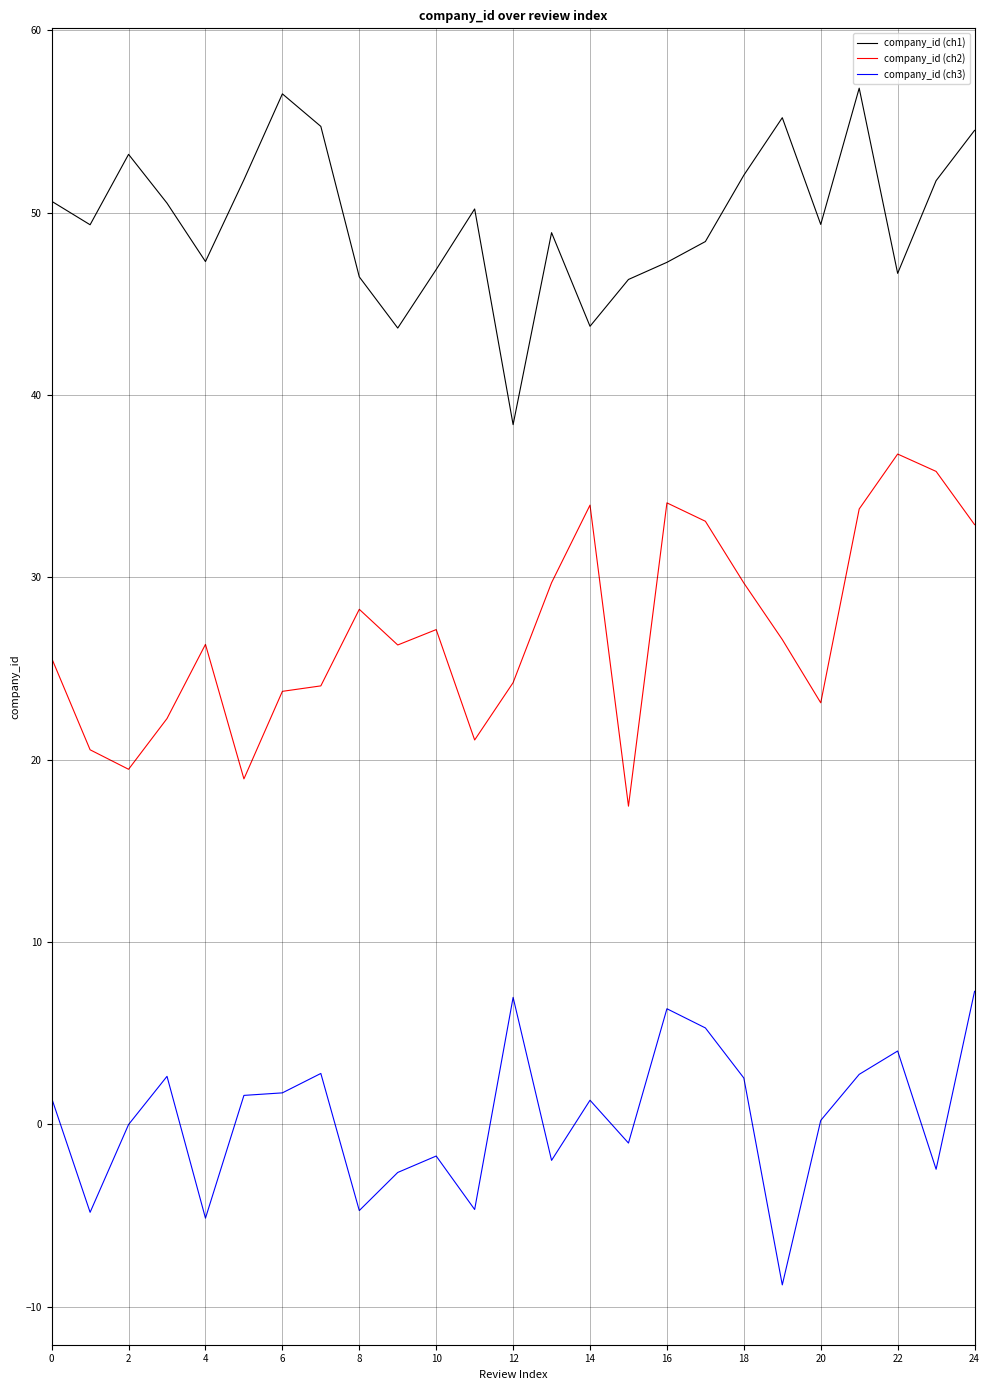

What is the difference between the maximum and minimum values in the company_id (ch2) series?

19.3